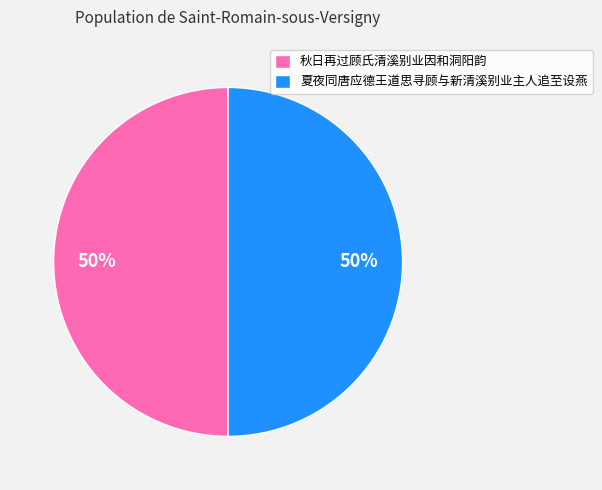

To the nearest percent, what percentage of the pie is 秋日再过顾氏清溪别业因和洞阳韵?

50%